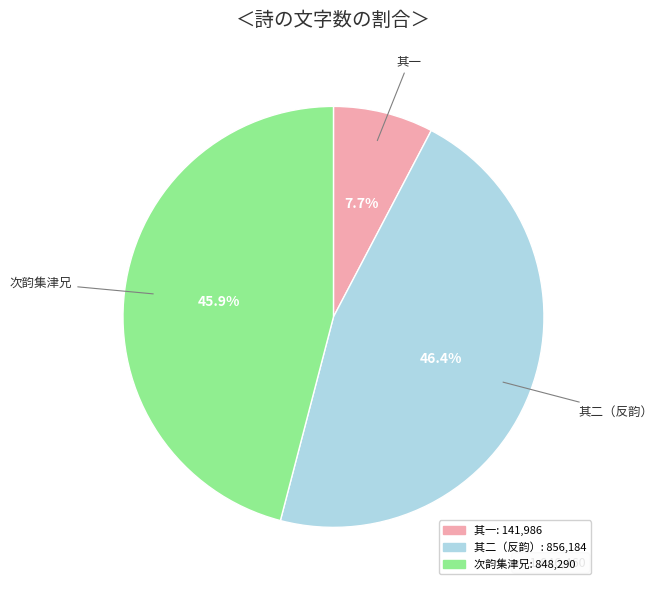

Is there a majority slice in this chart?

No